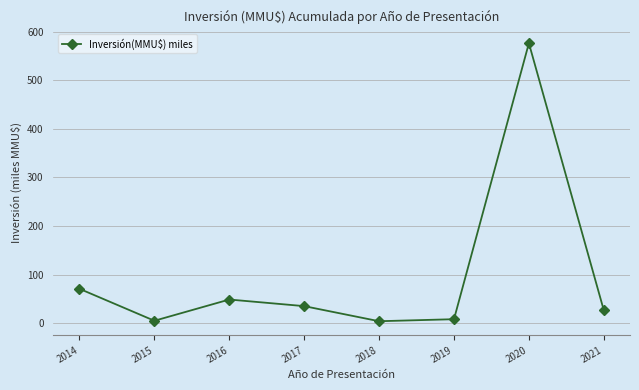

The chart shows a value of 70.8 at 2014. True or false?

True